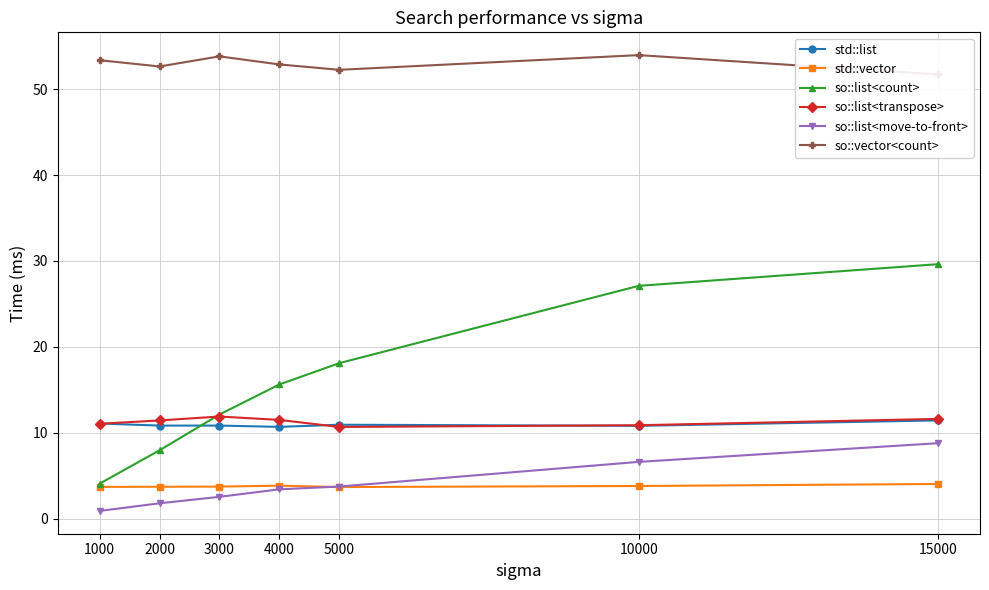

Rank the series by their maximum value, from lowest to highest.

std::vector, so::list<move-to-front>, std::list, so::list<transpose>, so::list<count>, so::vector<count>